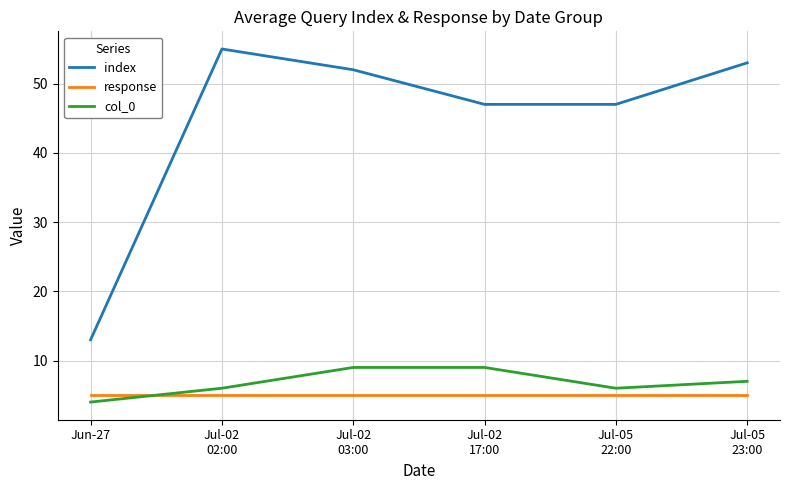

What is the difference between the maximum and minimum values in the index series?

42